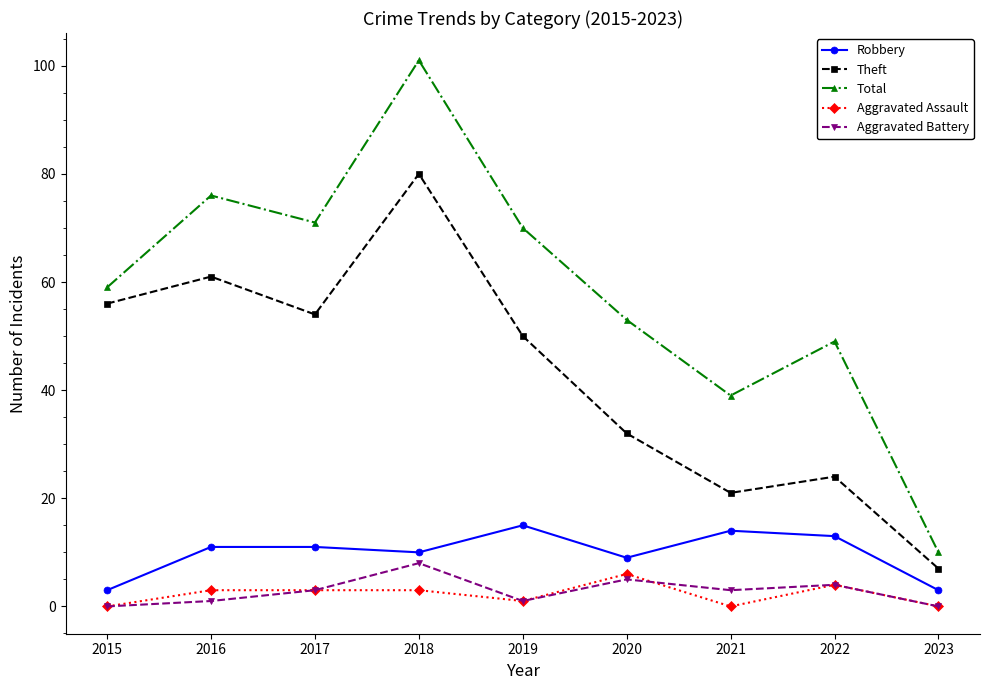

True or false: Aggravated Assault and Robbery cross at least once.

False